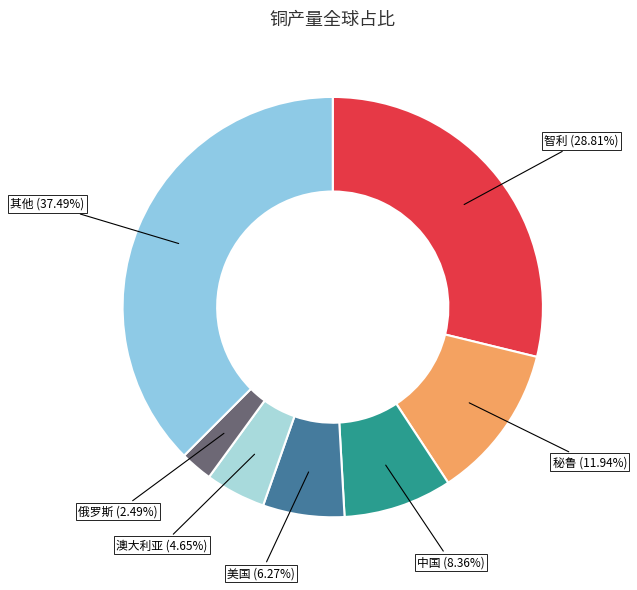

Is there a majority slice in this chart?

No